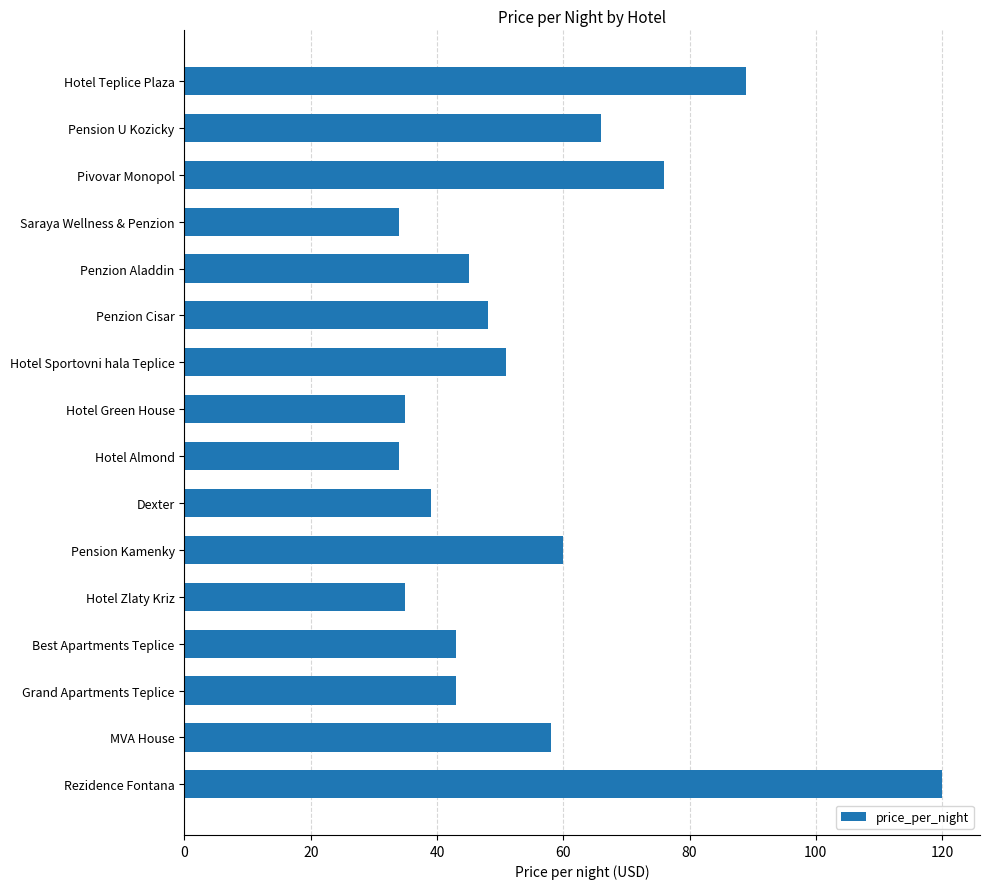

What is the change in value from Penzion Cisar to Rezidence Fontana?

+72